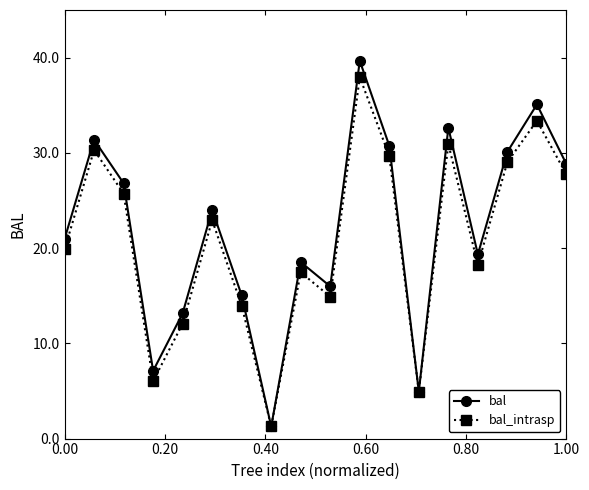

How many interior local valleys does the bal series have?

5